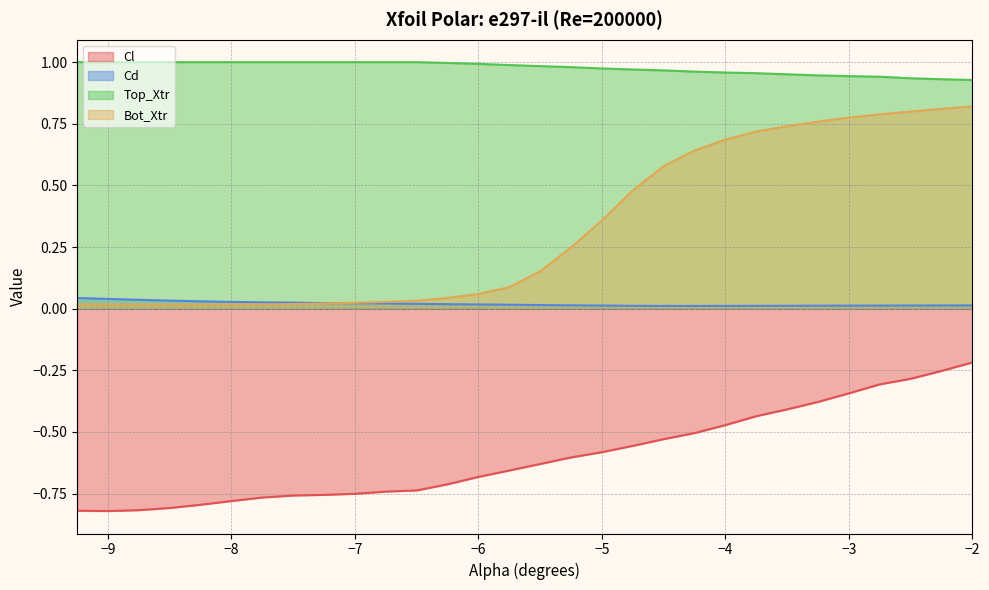

Reading left to right, transcribe all the data shown in this chart.

Cl: -9.25=-0.8	-9.0=-0.8	-8.75=-0.8	-8.5=-0.8	-8.25=-0.8	-8.0=-0.8	-7.75=-0.8	-7.5=-0.8	-7.25=-0.8	-7.0=-0.8	-6.75=-0.7	-6.5=-0.7	-6.25=-0.7	-6.0=-0.7	-5.75=-0.7	-5.5=-0.6	-5.25=-0.6	-5.0=-0.6	-4.75=-0.6	-4.5=-0.5	-4.25=-0.5	-4.0=-0.5	-3.75=-0.4	-3.5=-0.4	-3.25=-0.4	-3.0=-0.3	-2.75=-0.3	-2.5=-0.3	-2.25=-0.3	-2.0=-0.2
Cd: -9.25=0.0	-9.0=0.0	-8.75=0.0	-8.5=0.0	-8.25=0.0	-8.0=0.0	-7.75=0.0	-7.5=0.0	-7.25=0.0	-7.0=0.0	-6.75=0.0	-6.5=0.0	-6.25=0.0	-6.0=0.0	-5.75=0.0	-5.5=0.0	-5.25=0.0	-5.0=0.0	-4.75=0.0	-4.5=0.0	-4.25=0.0	-4.0=0.0	-3.75=0.0	-3.5=0.0	-3.25=0.0	-3.0=0.0	-2.75=0.0	-2.5=0.0	-2.25=0.0	-2.0=0.0
Top_Xtr: -9.25=1.0	-9.0=1.0	-8.75=1.0	-8.5=1.0	-8.25=1.0	-8.0=1.0	-7.75=1.0	-7.5=1.0	-7.25=1.0	-7.0=1.0	-6.75=1.0	-6.5=1.0	-6.25=1.0	-6.0=1.0	-5.75=1.0	-5.5=1.0	-5.25=1.0	-5.0=1.0	-4.75=1.0	-4.5=1.0	-4.25=1.0	-4.0=1.0	-3.75=1.0	-3.5=1.0	-3.25=0.9	-3.0=0.9	-2.75=0.9	-2.5=0.9	-2.25=0.9	-2.0=0.9
Bot_Xtr: -9.25=0.0	-9.0=0.0	-8.75=0.0	-8.5=0.0	-8.25=0.0	-8.0=0.0	-7.75=0.0	-7.5=0.0	-7.25=0.0	-7.0=0.0	-6.75=0.0	-6.5=0.0	-6.25=0.0	-6.0=0.1	-5.75=0.1	-5.5=0.2	-5.25=0.2	-5.0=0.4	-4.75=0.5	-4.5=0.6	-4.25=0.6	-4.0=0.7	-3.75=0.7	-3.5=0.7	-3.25=0.8	-3.0=0.8	-2.75=0.8	-2.5=0.8	-2.25=0.8	-2.0=0.8